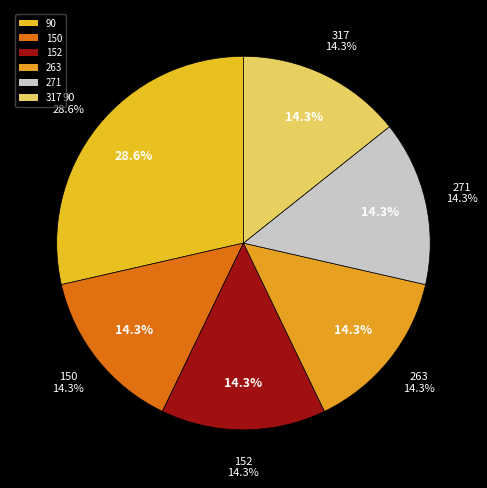

Rank the categories by value from highest to lowest.

90, 150, 152, 263, 271, 317